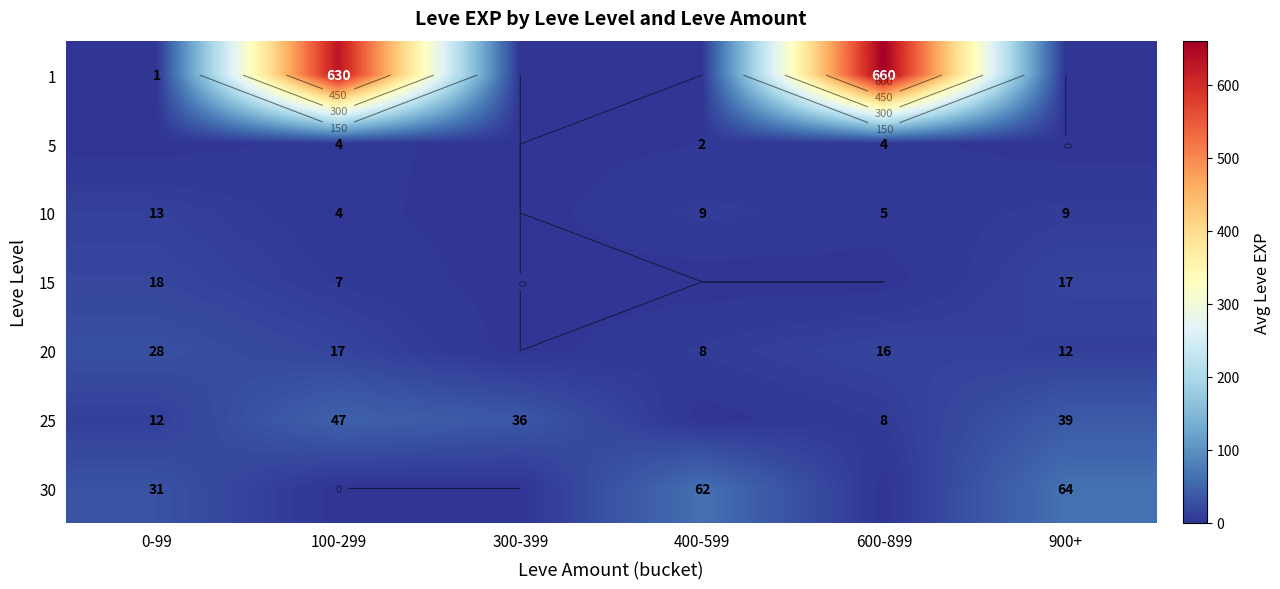

What is the sum of the 10 values at 400-599 and 600-899?

14.0